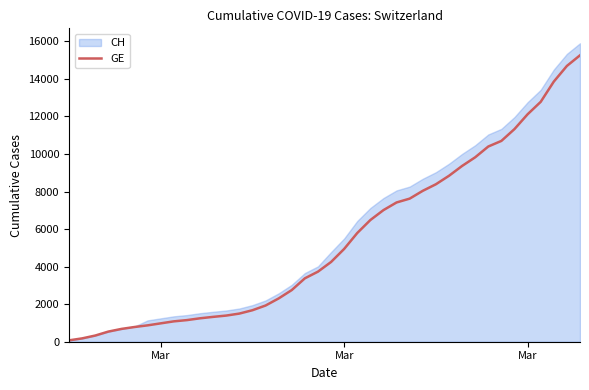

What is the greatest value displayed?

15900